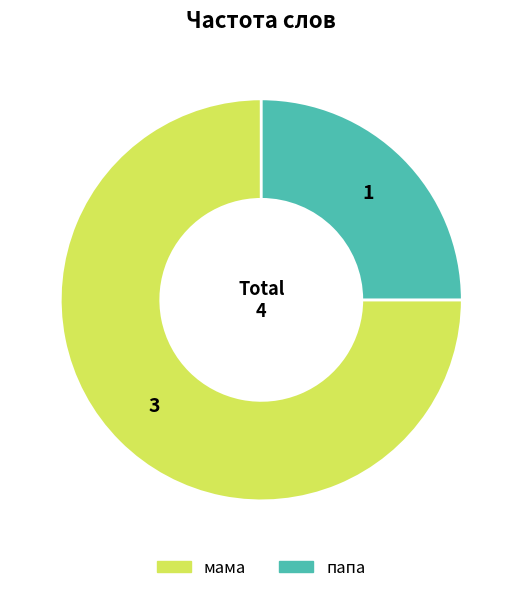

Approximately how many times larger is the value at папа compared to мама?

0.3